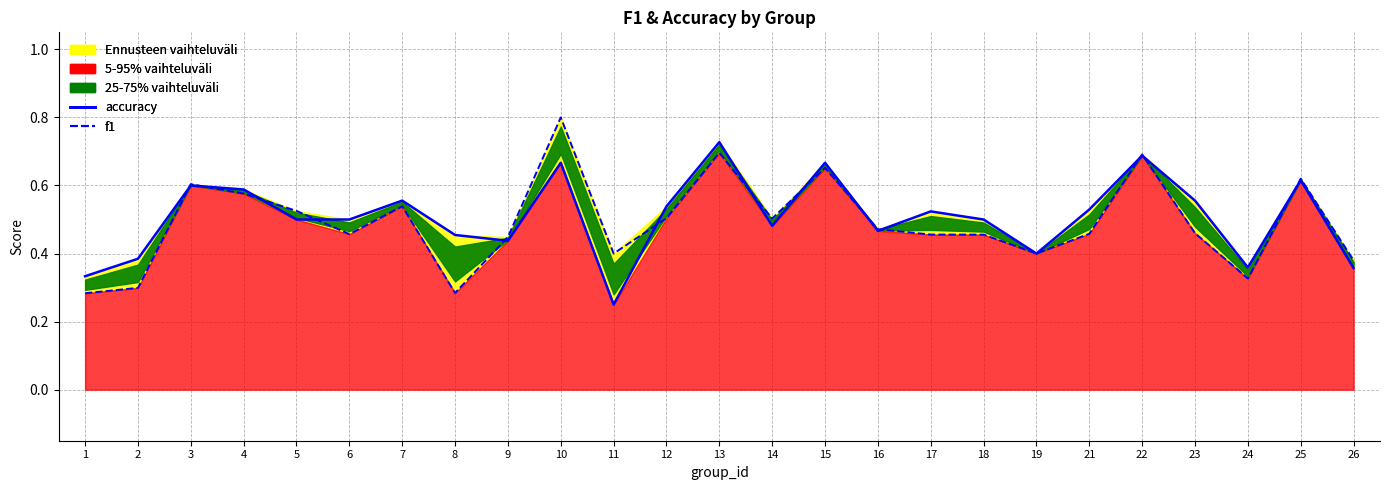

What value does the f1 series have at 2?

0.3